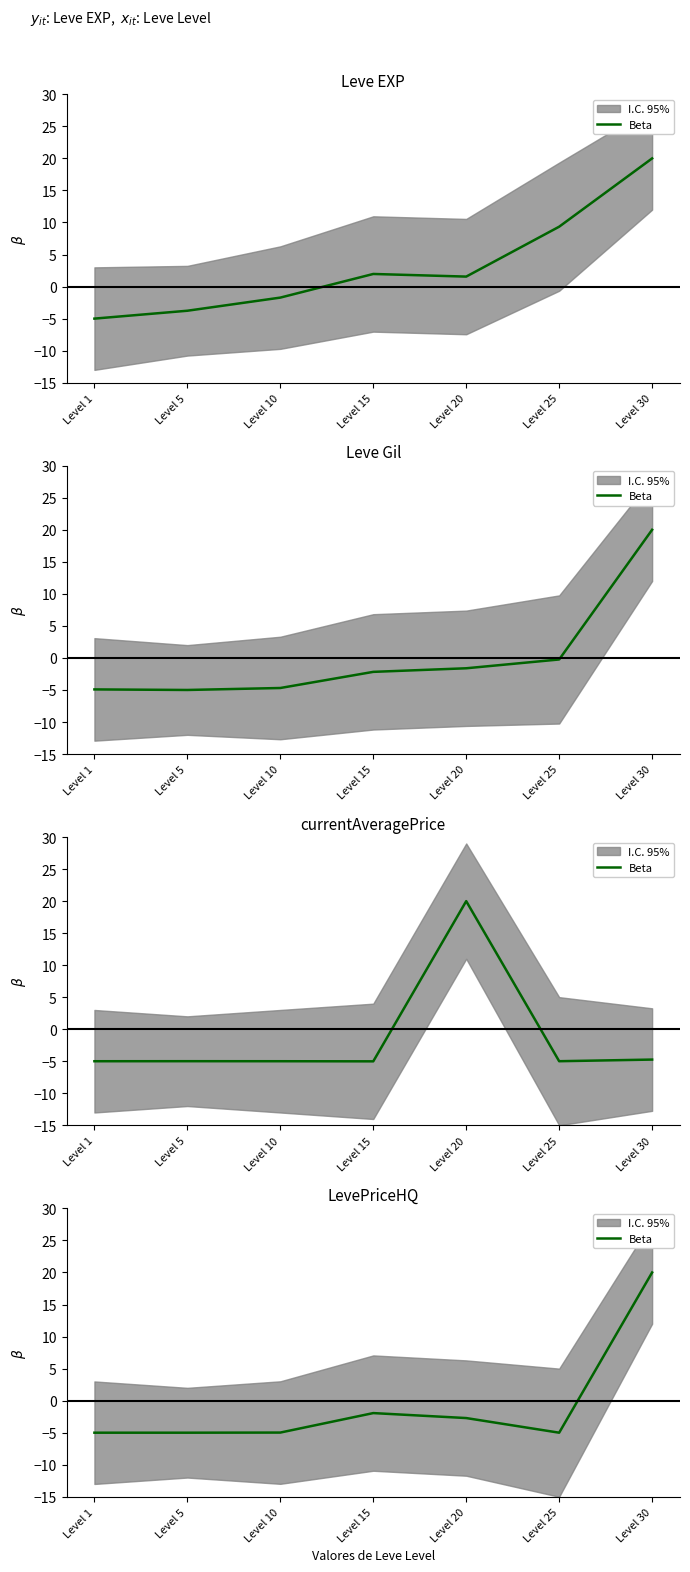

True or false: the data shows -6.9 at Level 25.

False